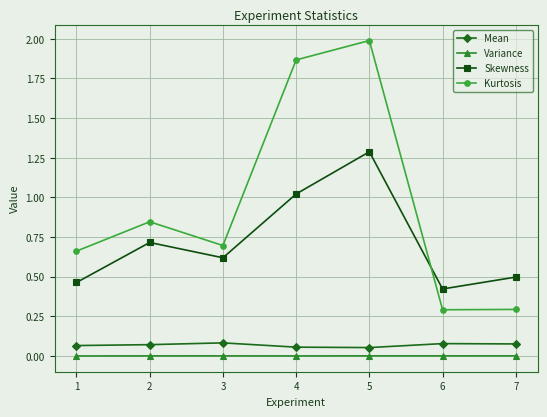

What are all the series names shown in the legend?

Mean, Variance, Skewness, Kurtosis